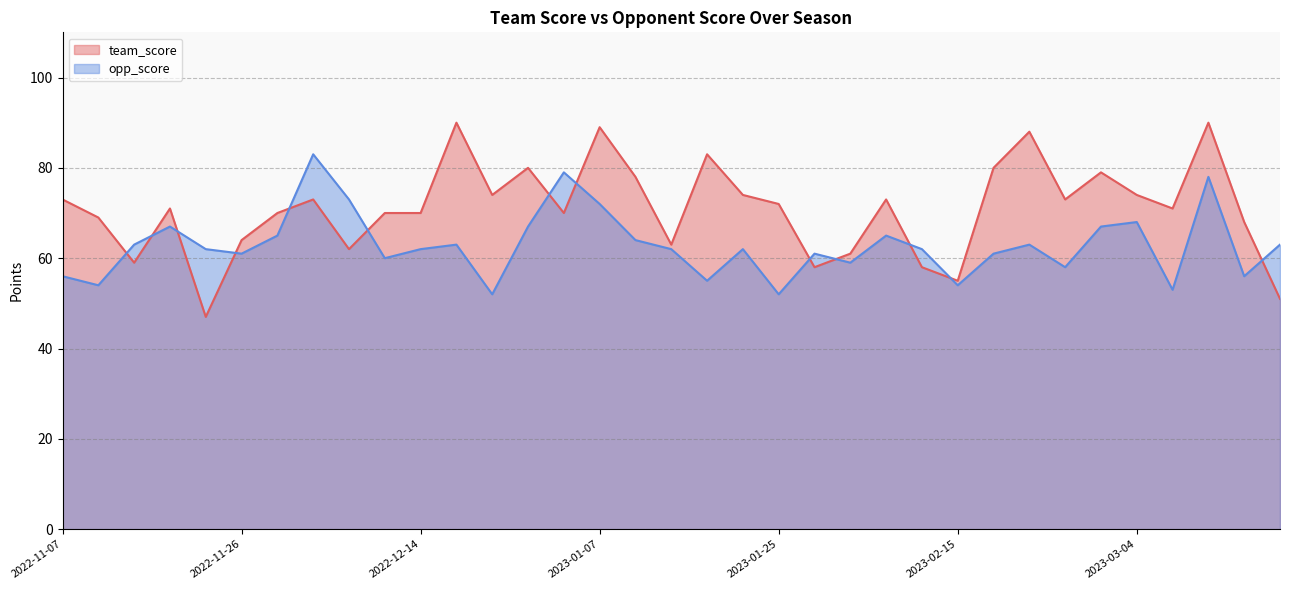

What is the label of the 3rd point from the left?

2022-11-16